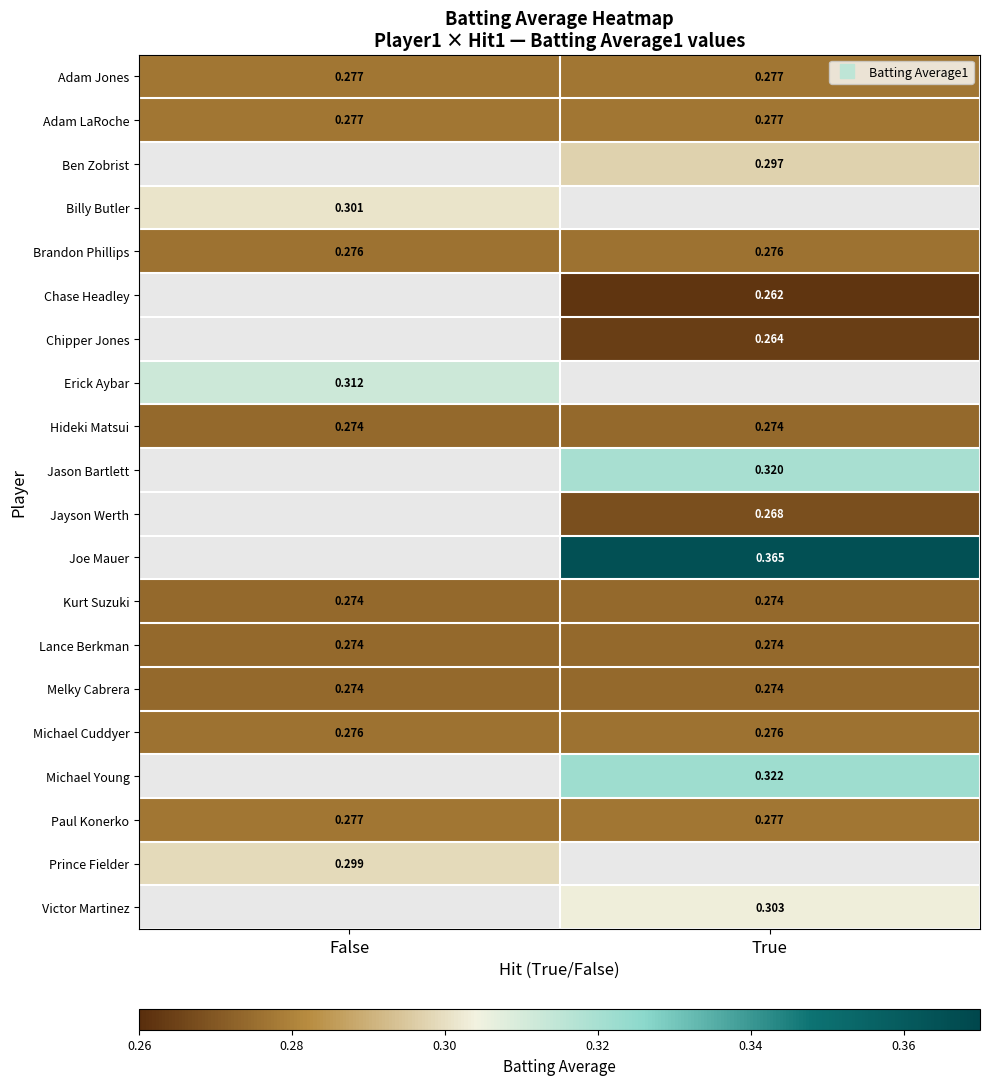

Rank the series at True from highest to lowest value.

Joe Mauer, Michael Young, Jason Bartlett, Victor Martinez, Ben Zobrist, Adam Jones, Adam LaRoche, Paul Konerko, Brandon Phillips, Michael Cuddyer, Hideki Matsui, Kurt Suzuki, Lance Berkman, Melky Cabrera, Jayson Werth, Chipper Jones, Chase Headley, Billy Butler, Erick Aybar, Prince Fielder